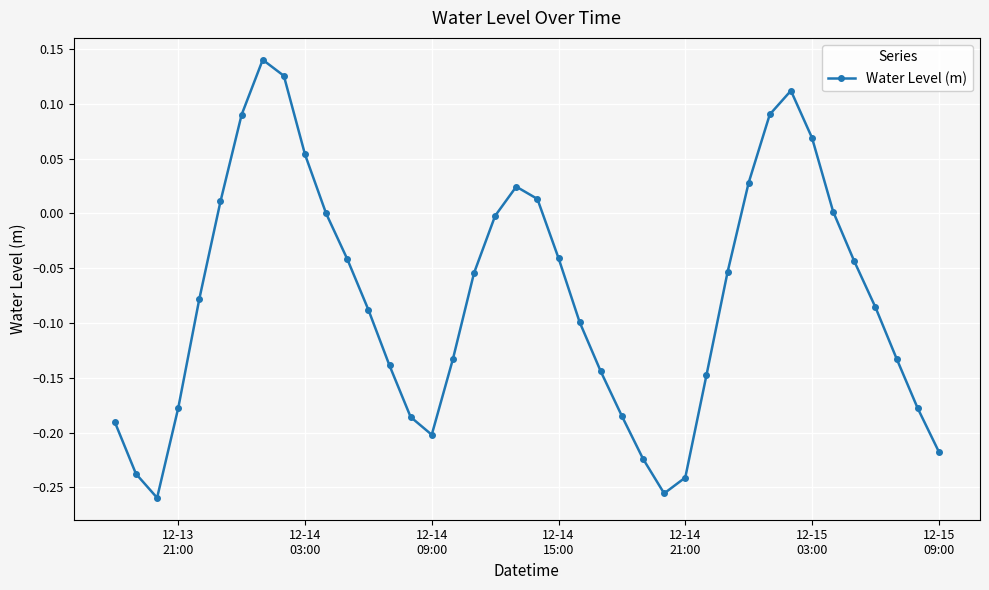

How many interior local peaks (higher than both neighbors) does the data have?

3